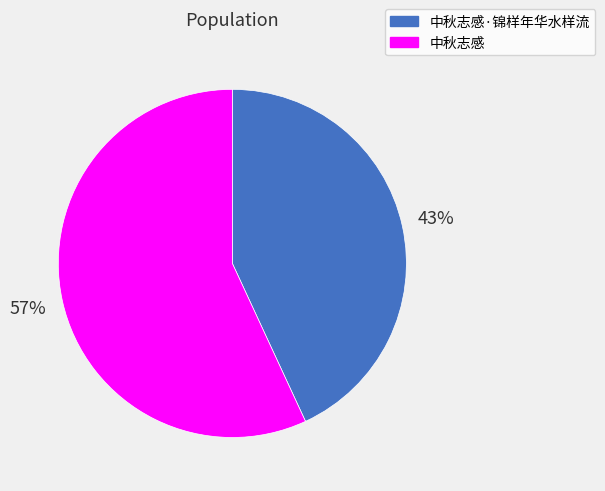

What percentage is the 中秋志感 slice, to the nearest percent?

57%